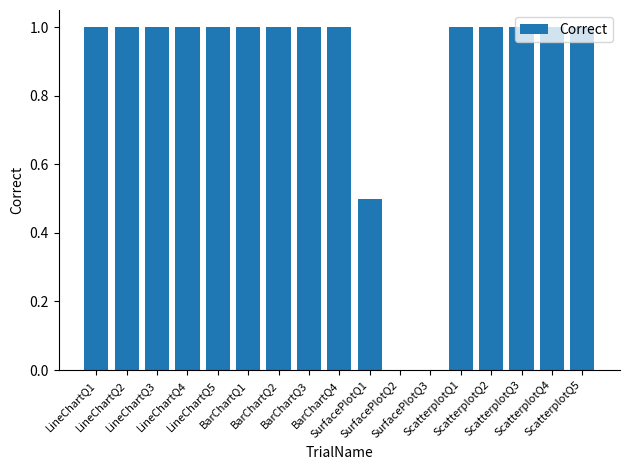

The chart shows a value of 1.7 at BarChartQ3. True or false?

False